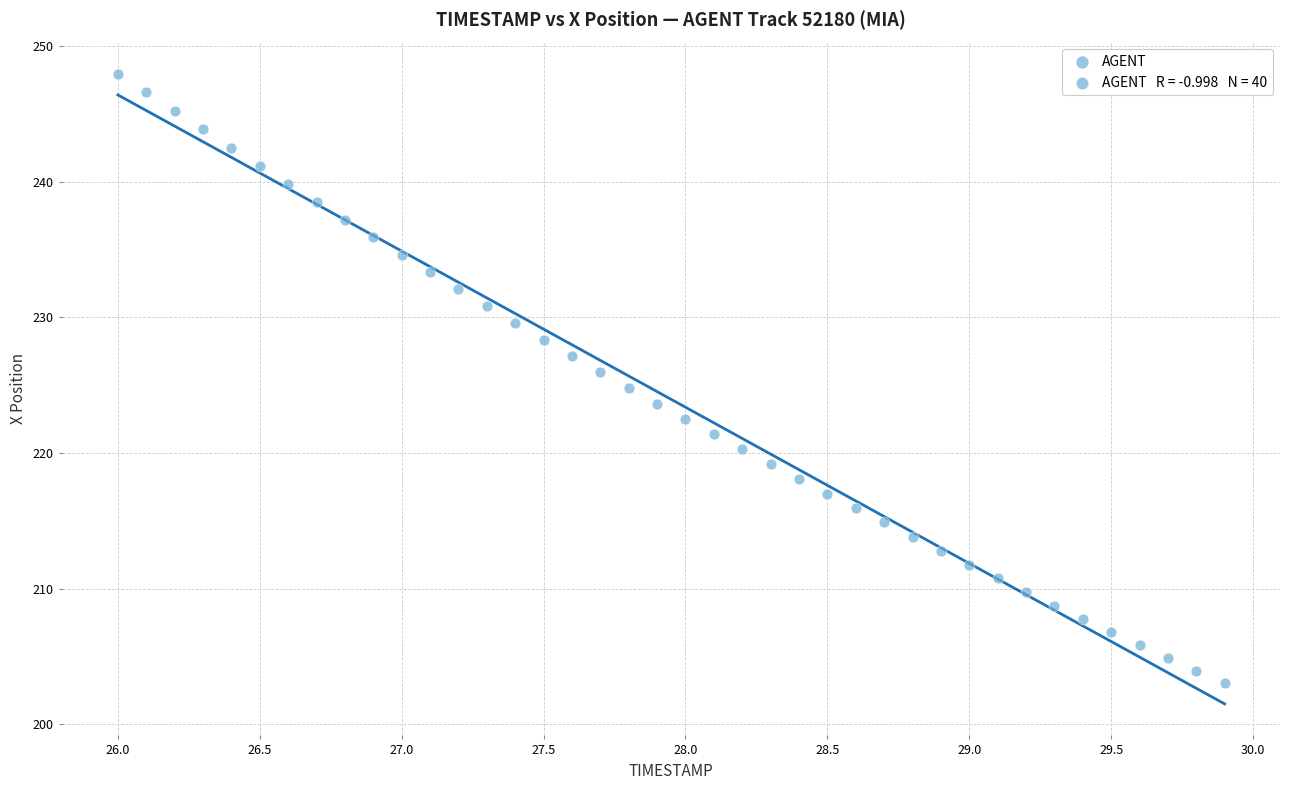

What is the range of Y values (max minus min)?

44.9